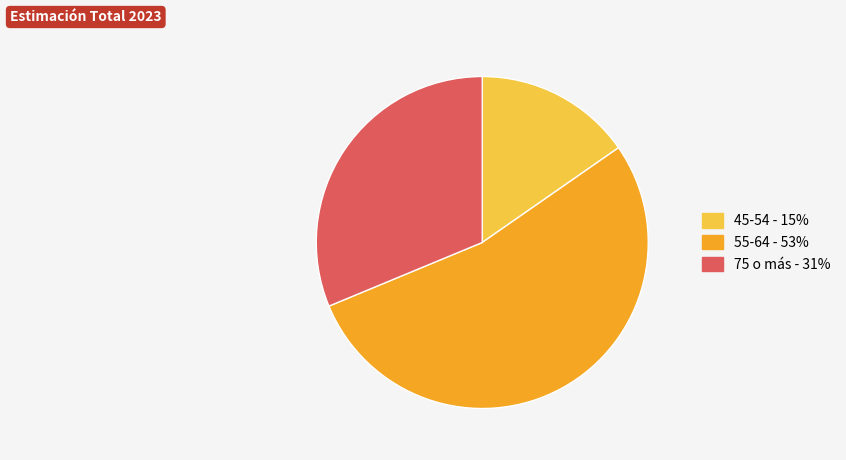

Is there a majority slice in this chart?

Yes